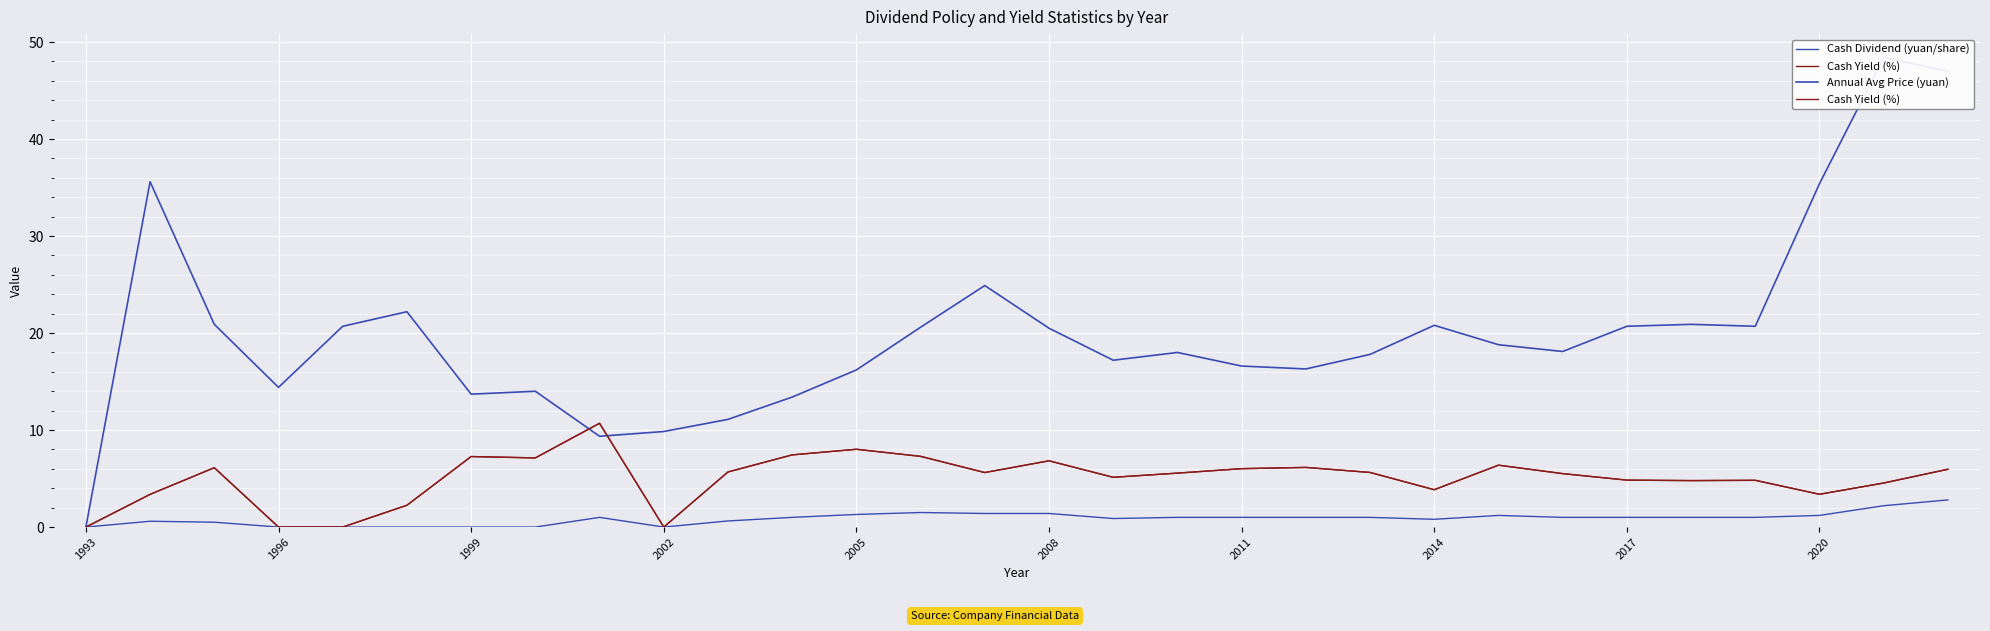

The value of Annual Avg Price (yuan) at 13 is 20.6. True or false?

True